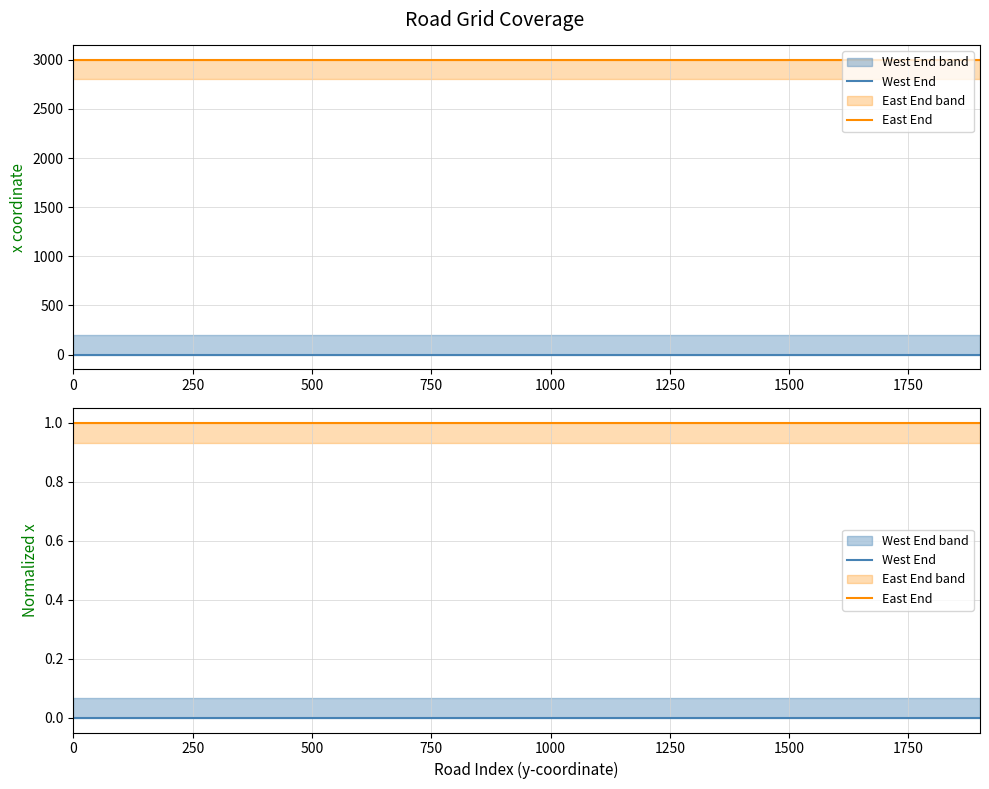

True or false: West End and East End intersect in this chart.

False